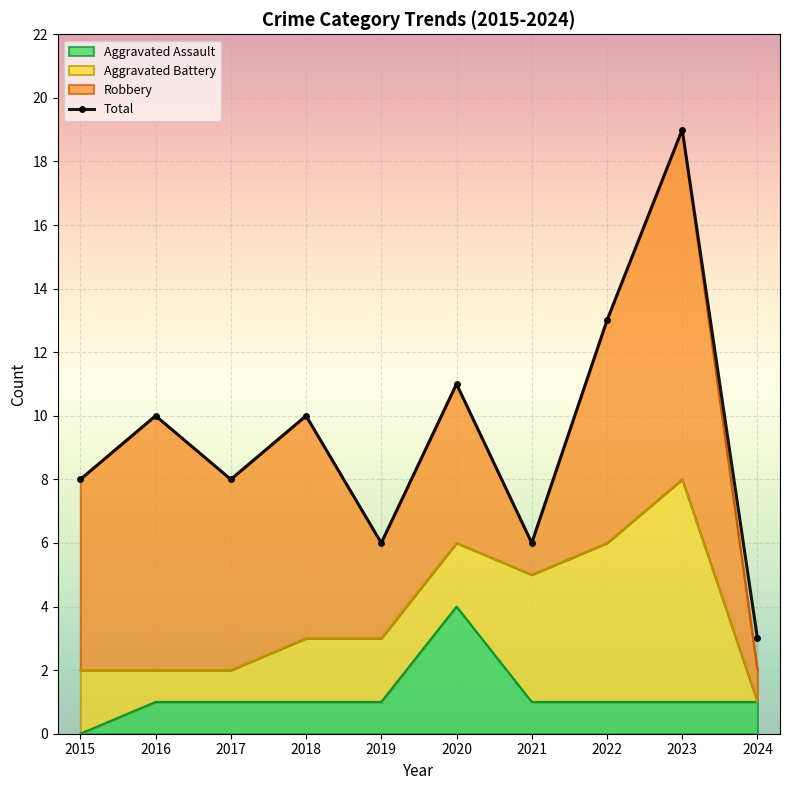

How many interior local valleys (lower than both neighbors) does the data have?

3